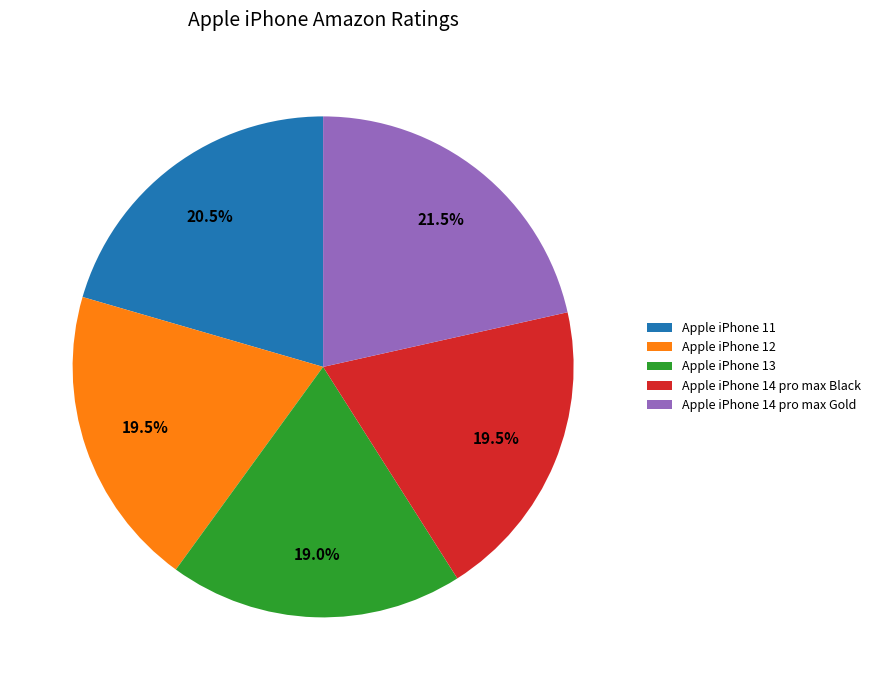

To the nearest percent, what is the average slice percentage?

20%